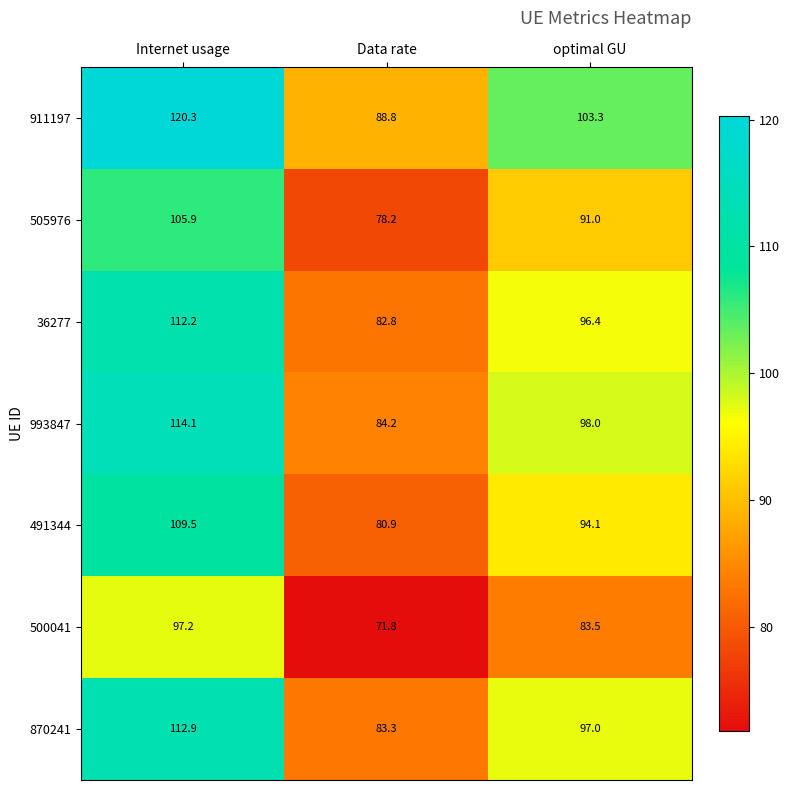

Reading left to right, what are all the values shown in this chart?

911197: Internet usage=120.3	Data rate=88.8	optimal GU=103.3
505976: Internet usage=105.9	Data rate=78.2	optimal GU=91.0
36277: Internet usage=112.2	Data rate=82.8	optimal GU=96.4
993847: Internet usage=114.1	Data rate=84.2	optimal GU=98.0
491344: Internet usage=109.5	Data rate=80.9	optimal GU=94.1
500041: Internet usage=97.2	Data rate=71.8	optimal GU=83.5
870241: Internet usage=112.9	Data rate=83.3	optimal GU=97.0